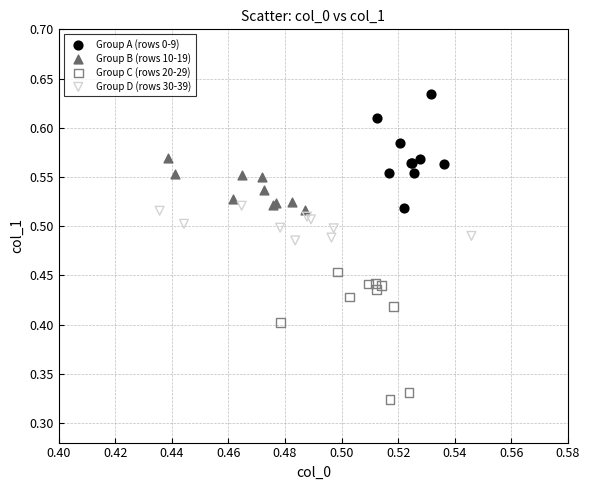

Which series contains the lowest Y value?

Group C (rows 20-29)